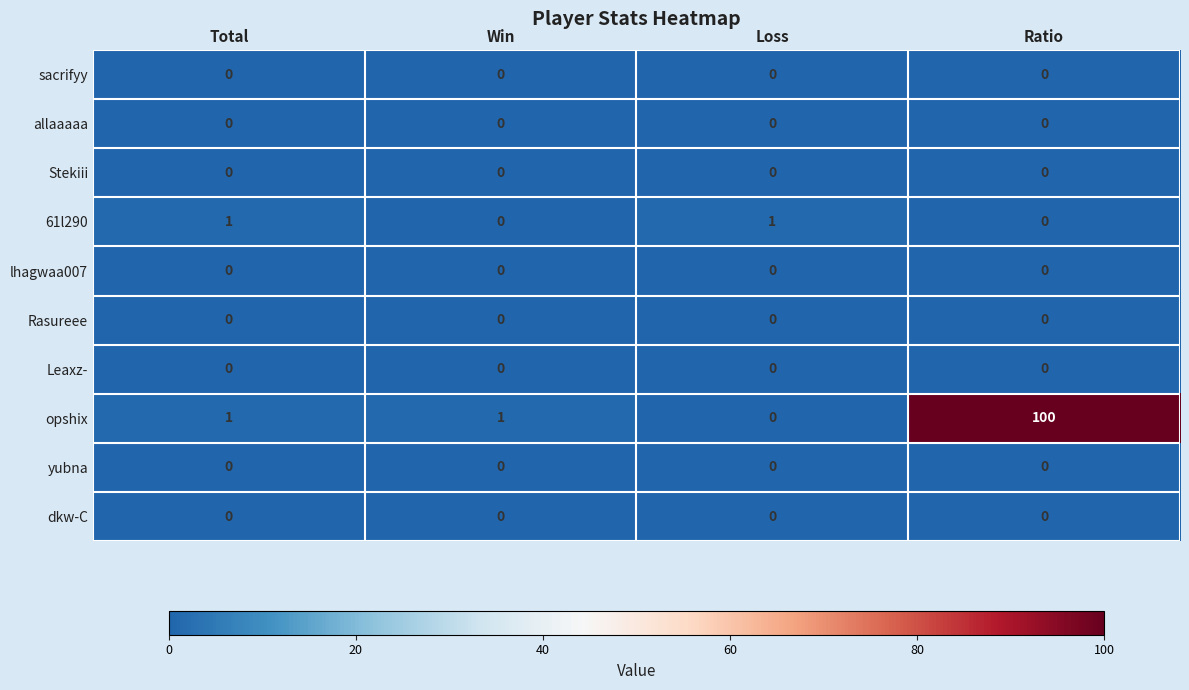

Which series changed the most between Total and Win?

61l290